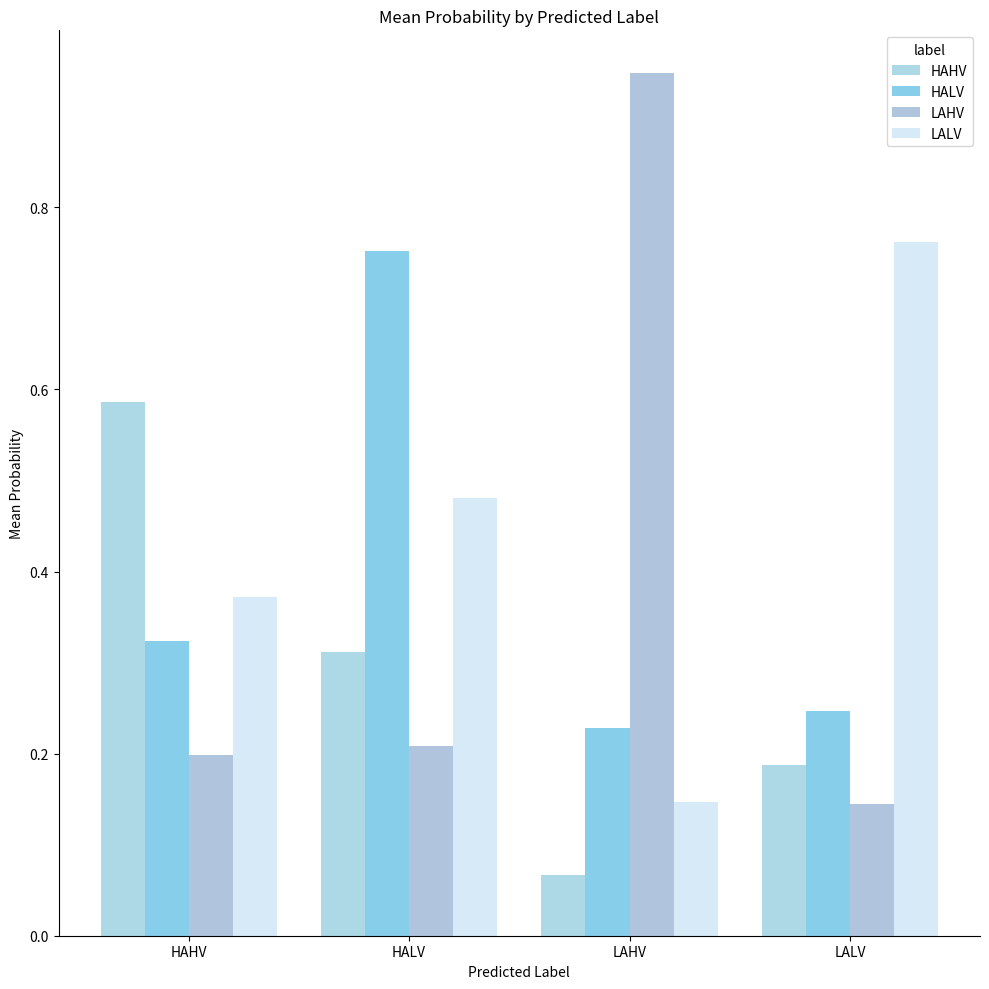

Count the number of categories in the chart.

4